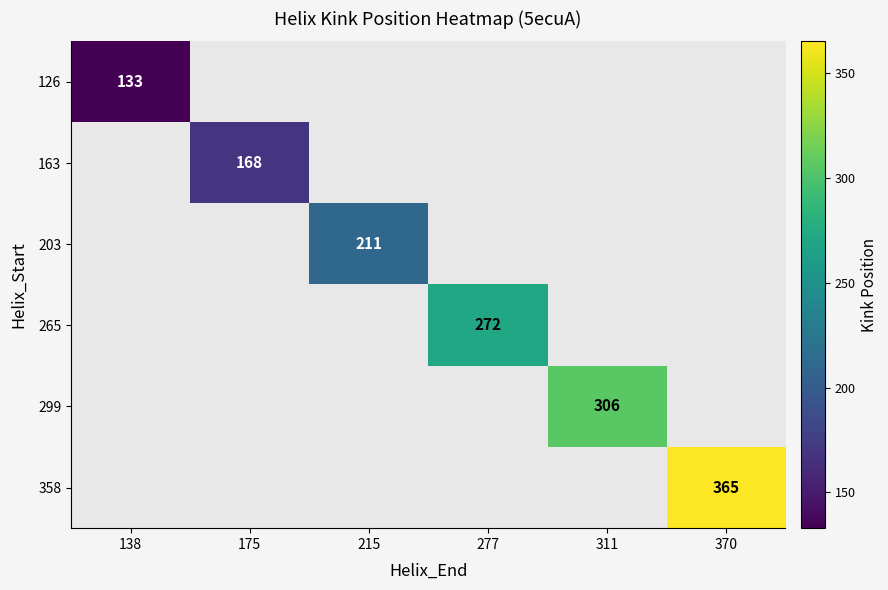

Is it true that 203 equals 211 at 215?

True